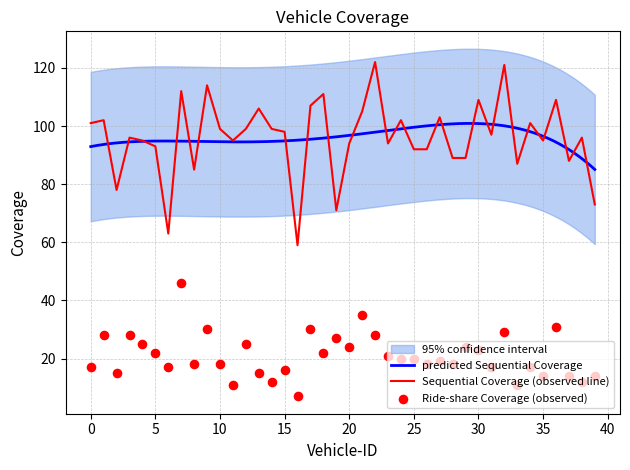

Which series has the widest spread of Y values?

Sequential Coverage